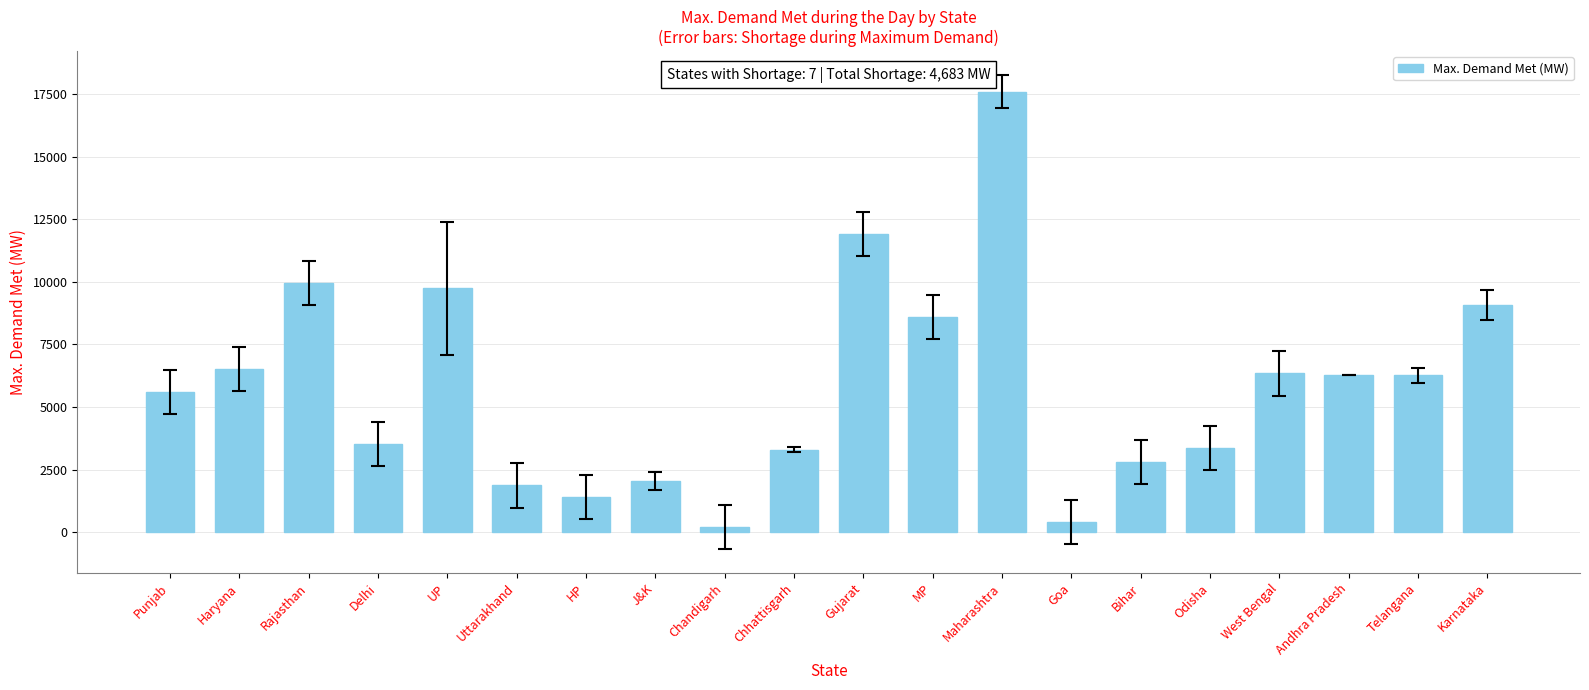

What is the difference between the maximum and second lowest values?

17173